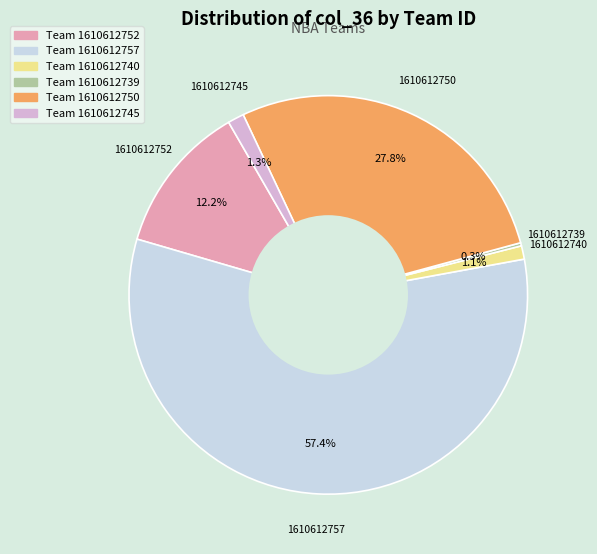

What is the majority slice?

Team 1610612757